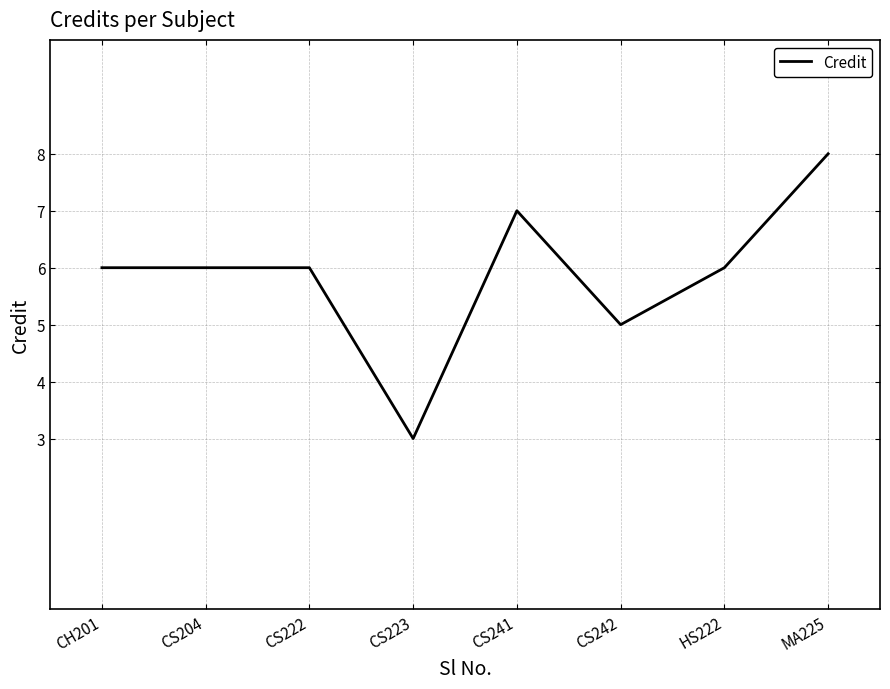

How many values are between 6 and 7?

5